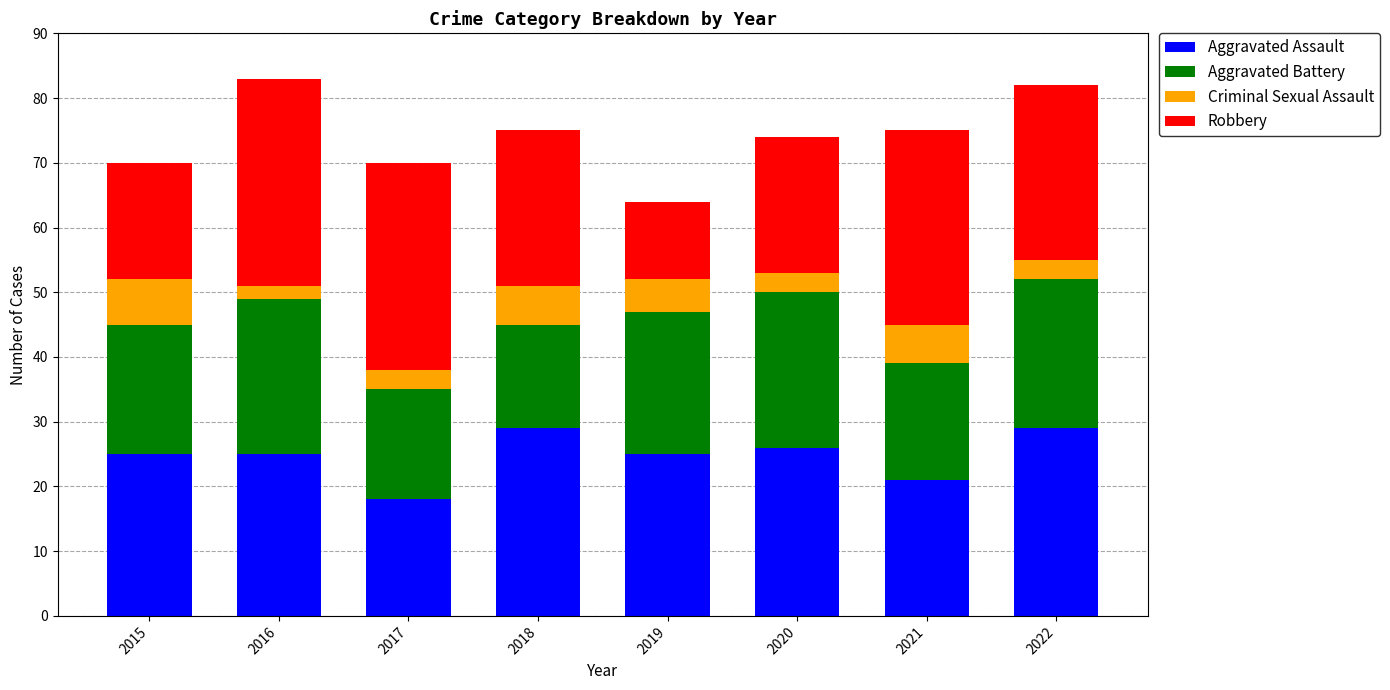

Which category has the lowest value in the Aggravated Assault series?

2017